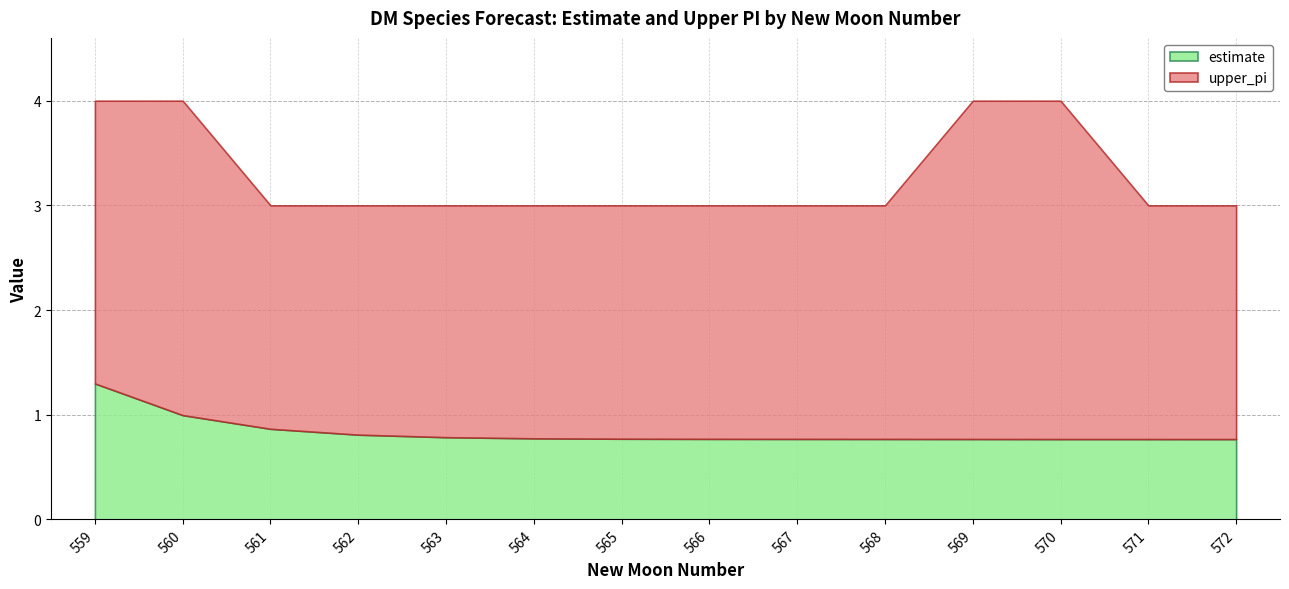

At which category is the sum across all series the highest?

559